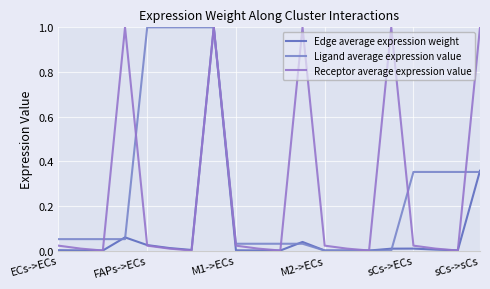

What are all the series names shown in the legend?

Edge average expression weight, Ligand average expression value, Receptor average expression value